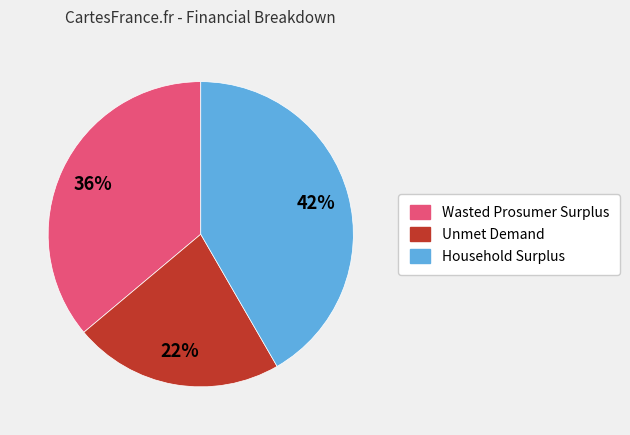

What percentage is the Wasted Prosumer Surplus slice, to the nearest percent?

36%